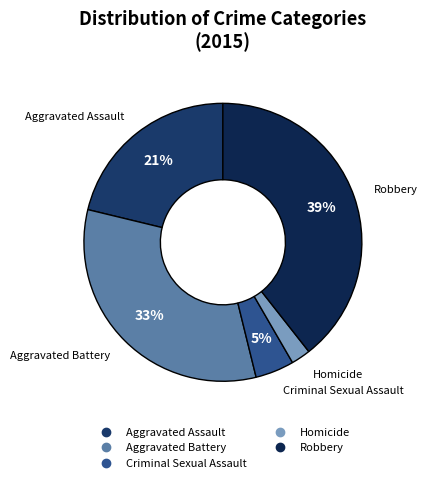

To the nearest percent, what percentage of the pie is Aggravated Assault?

21%